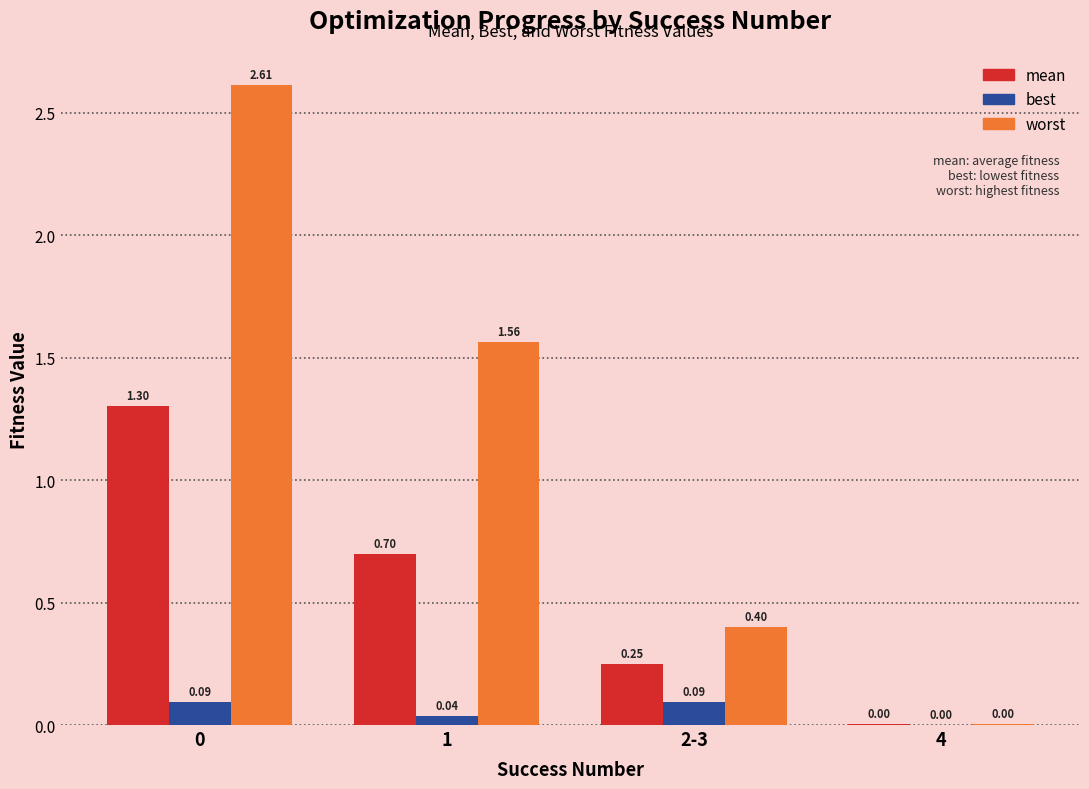

How many data points in worst are above 1?

2